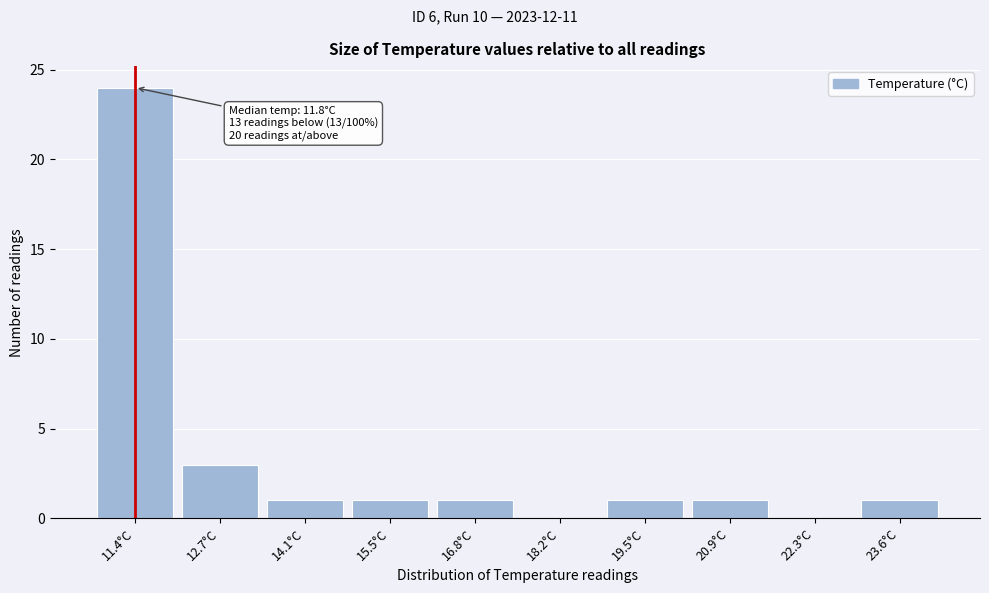

Reading left to right, transcribe all the data shown in this chart.

11.4°C=24	12.7°C=3	14.1°C=1	15.5°C=1	16.8°C=1	18.2°C=0	19.5°C=1	20.9°C=1	22.3°C=0	23.6°C=1